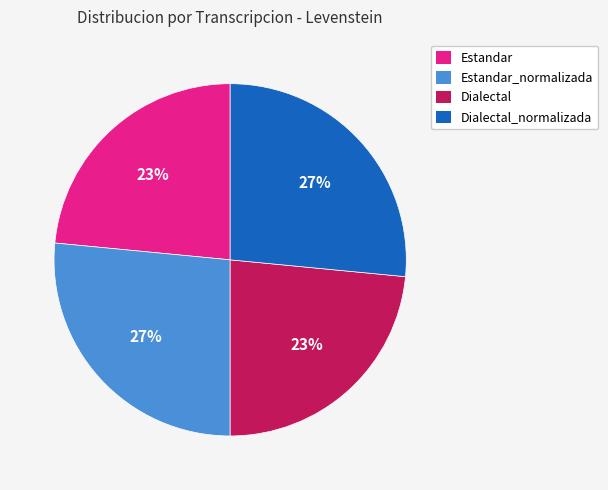

How many segments does this pie chart have?

4